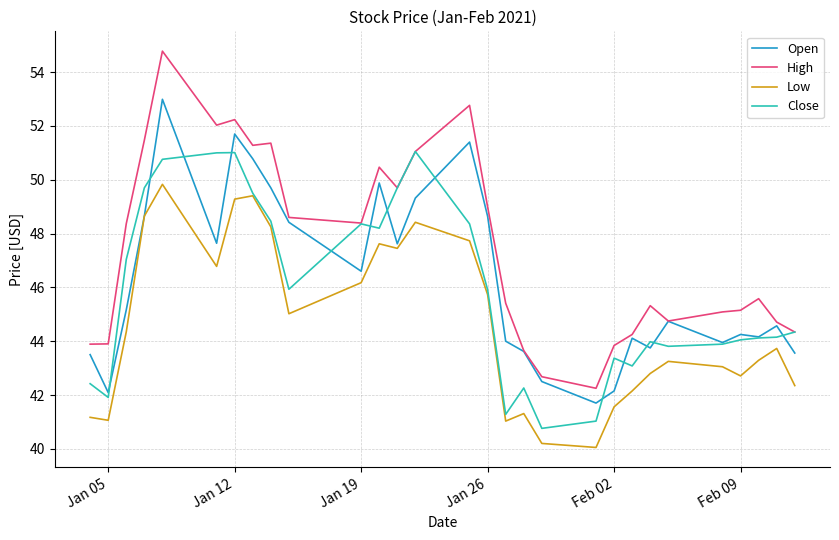

List the series in order of their peak value, lowest first.

Low, Close, Open, High